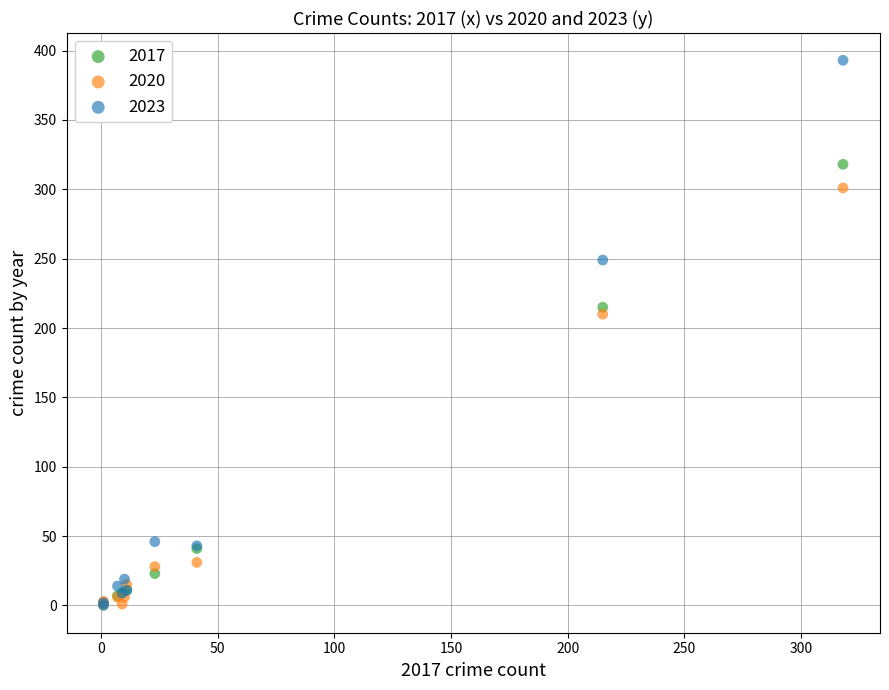

In the 2023 series, what Y value is closest to 196?

249